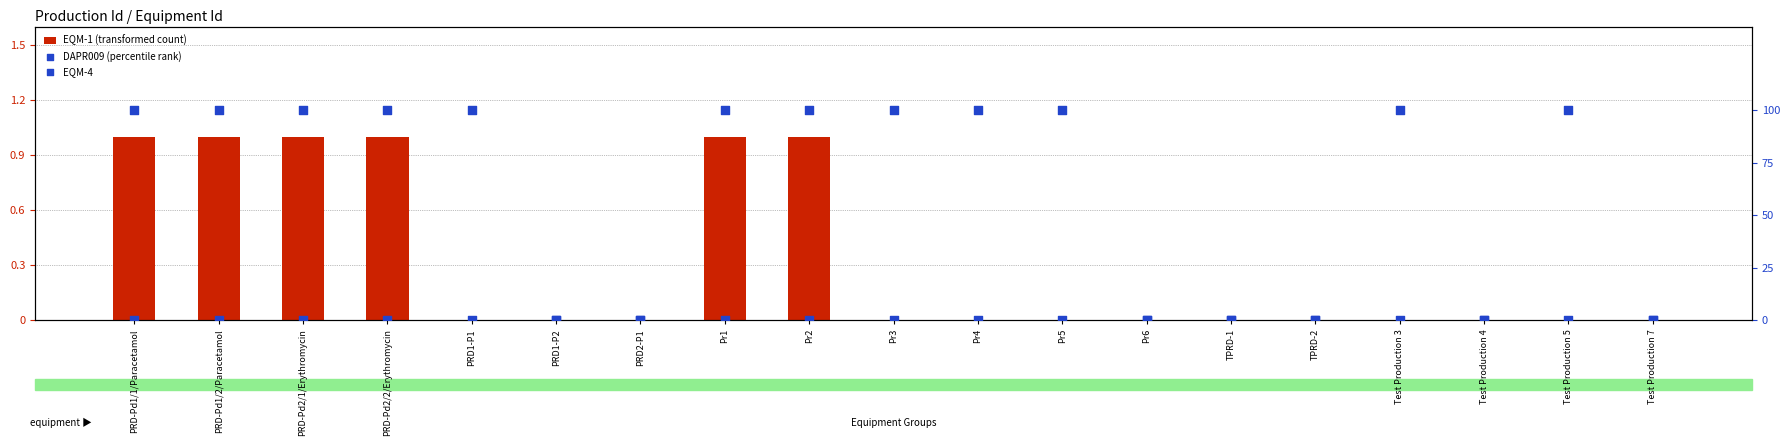

Which series reaches the minimum Y coordinate?

EQM-1 (transformed count)